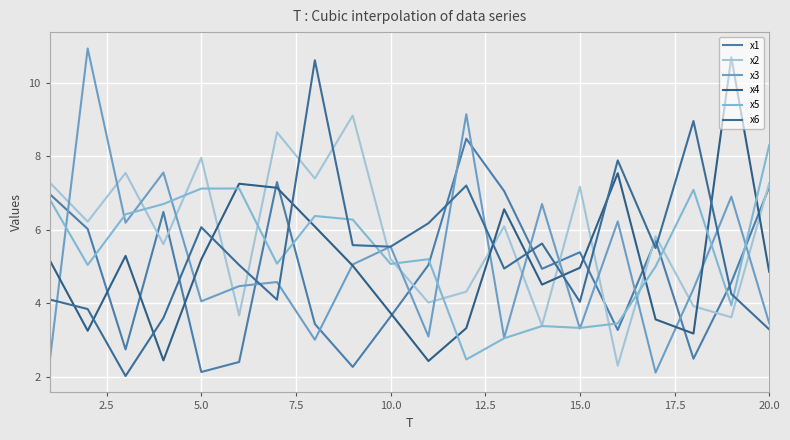

Does the chart display data point markers on the line(s)?

No